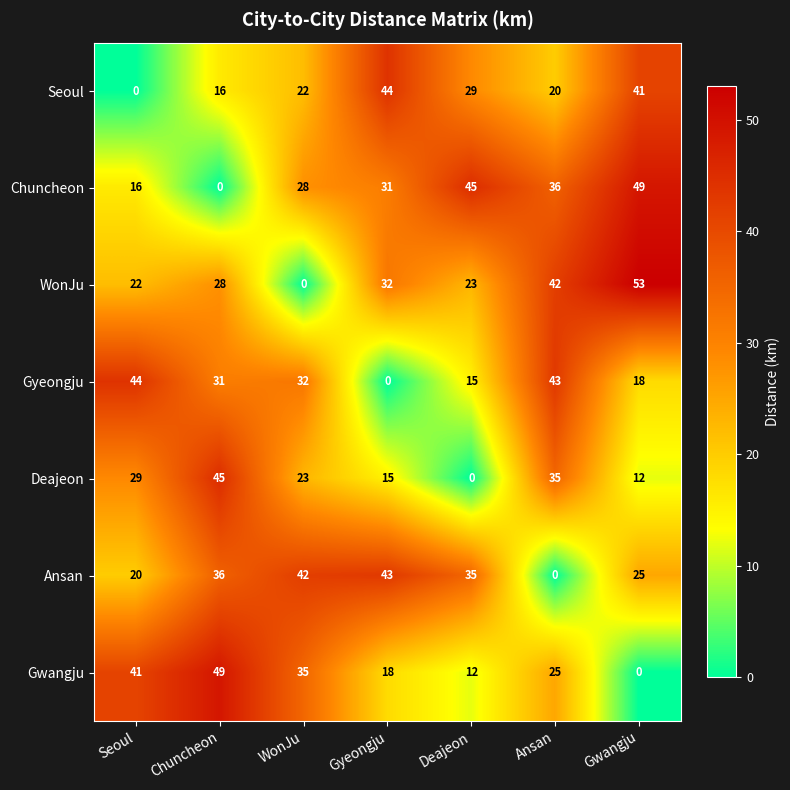

Which series has the largest total across all categories?

Chuncheon